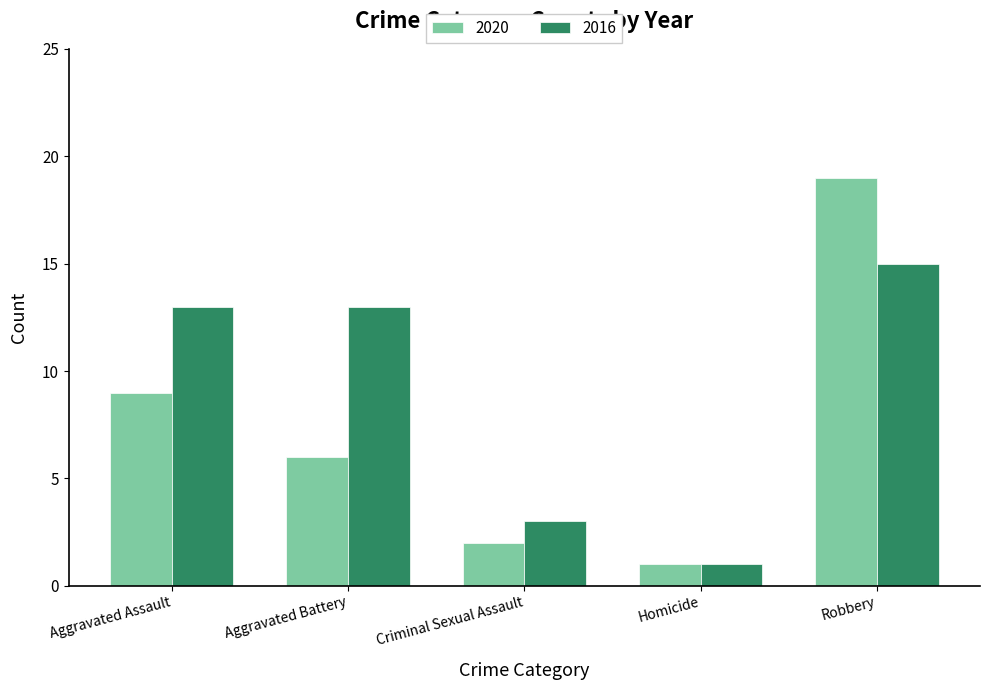

Which series has the largest total across all categories?

2016